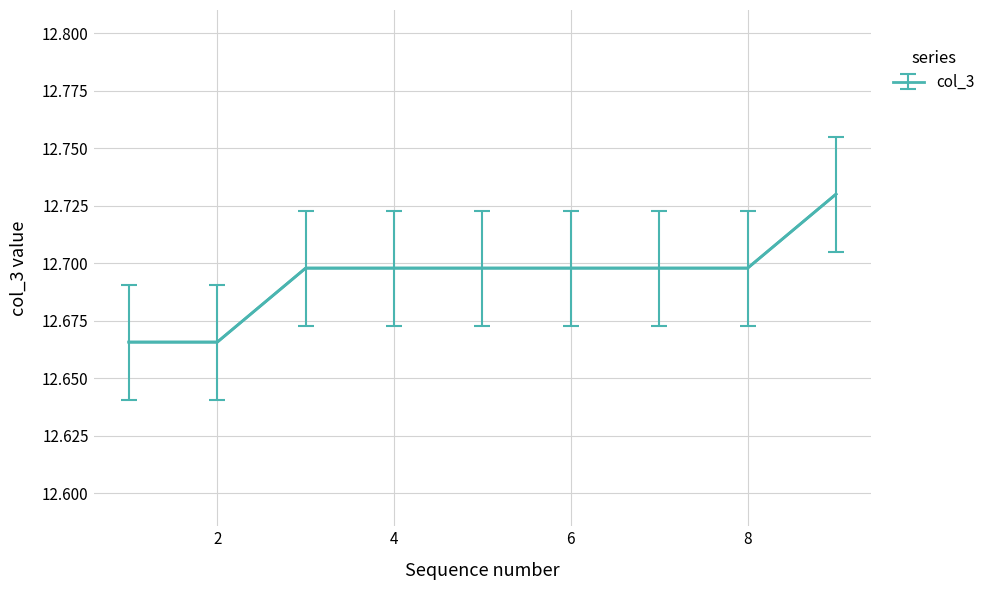

How many lines are shown in the chart?

1